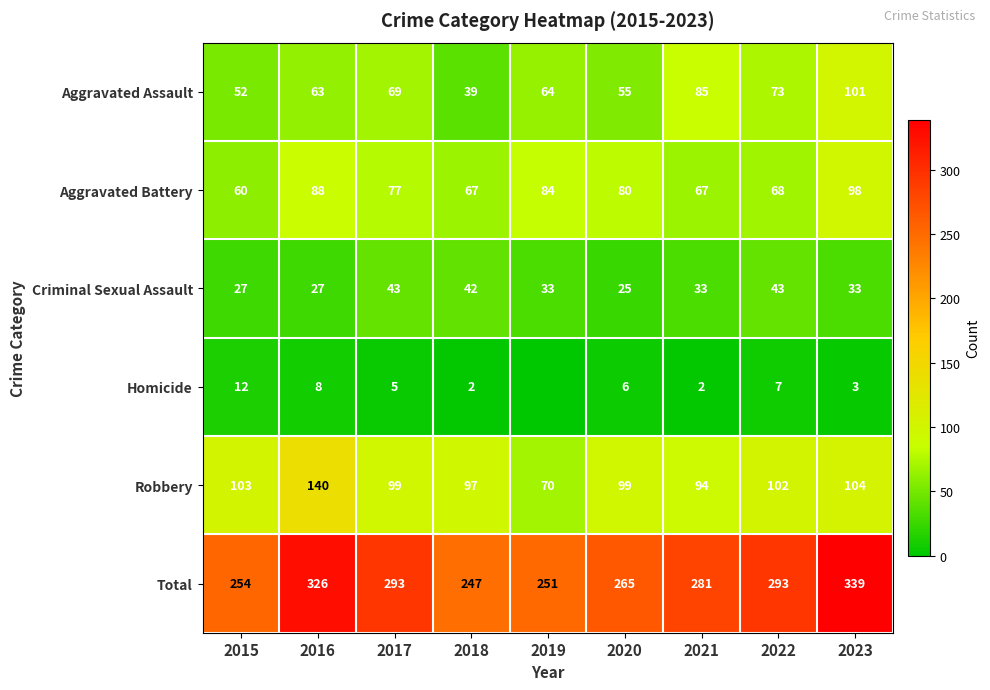

What is the difference between the highest and lowest values at 2016?

318